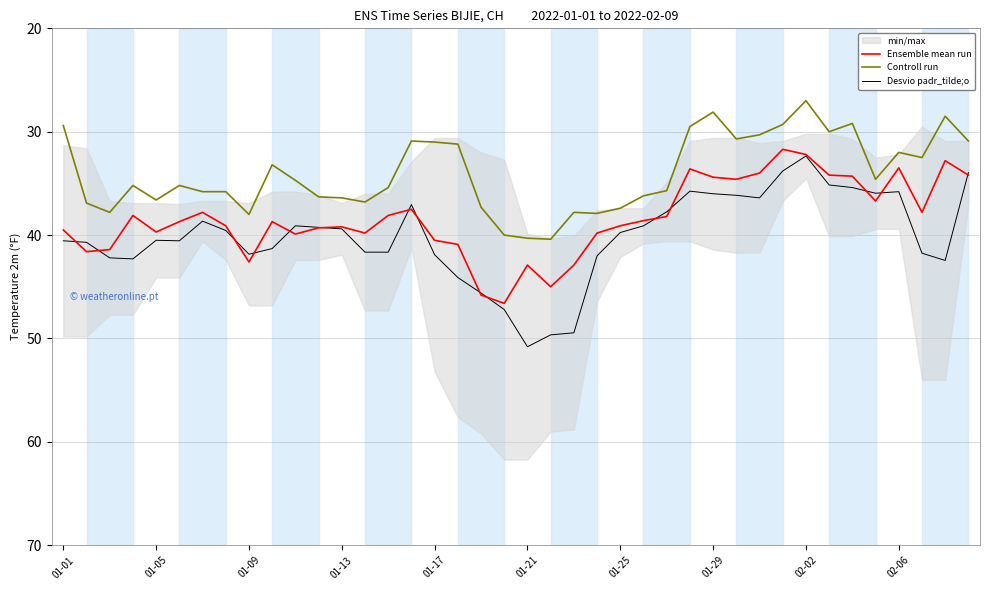

The value of Controll run at 01-21 is 40.3. True or false?

True